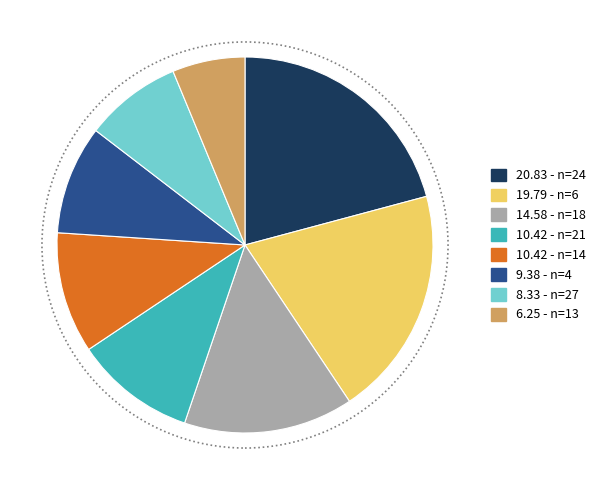

Is there any slice that represents more than half of the pie?

No